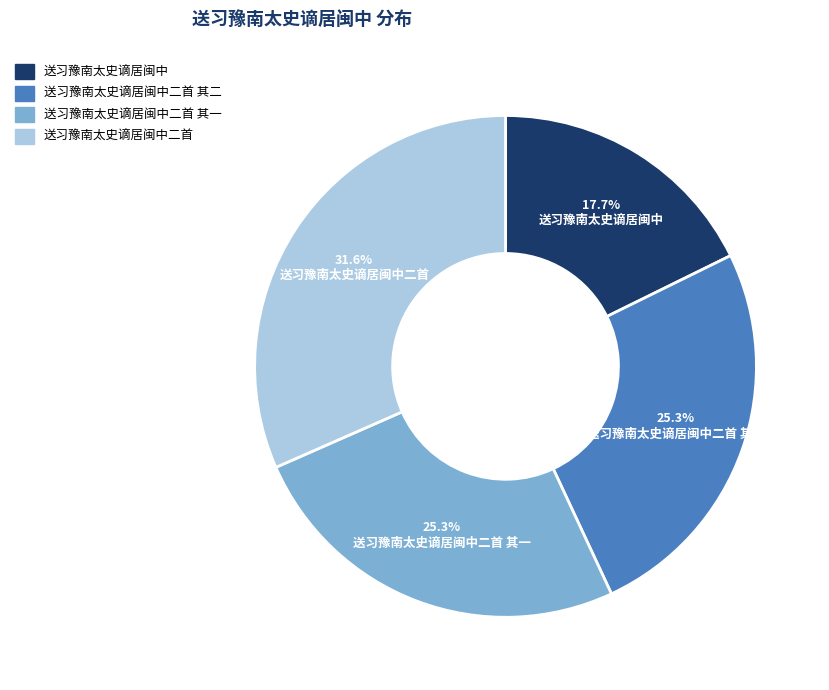

To the nearest percent, what is the average slice percentage?

25%